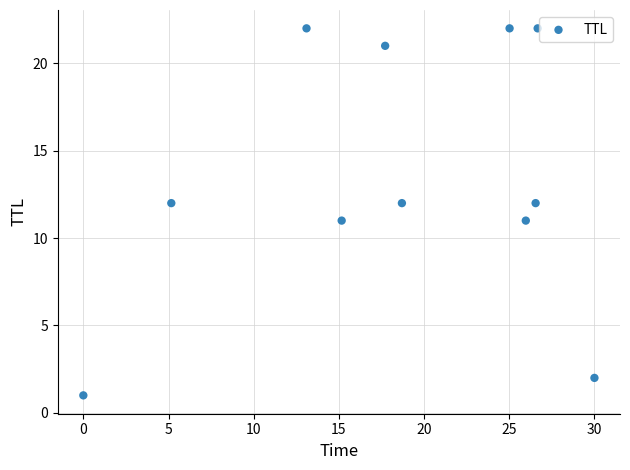

What is the average Y value?

13